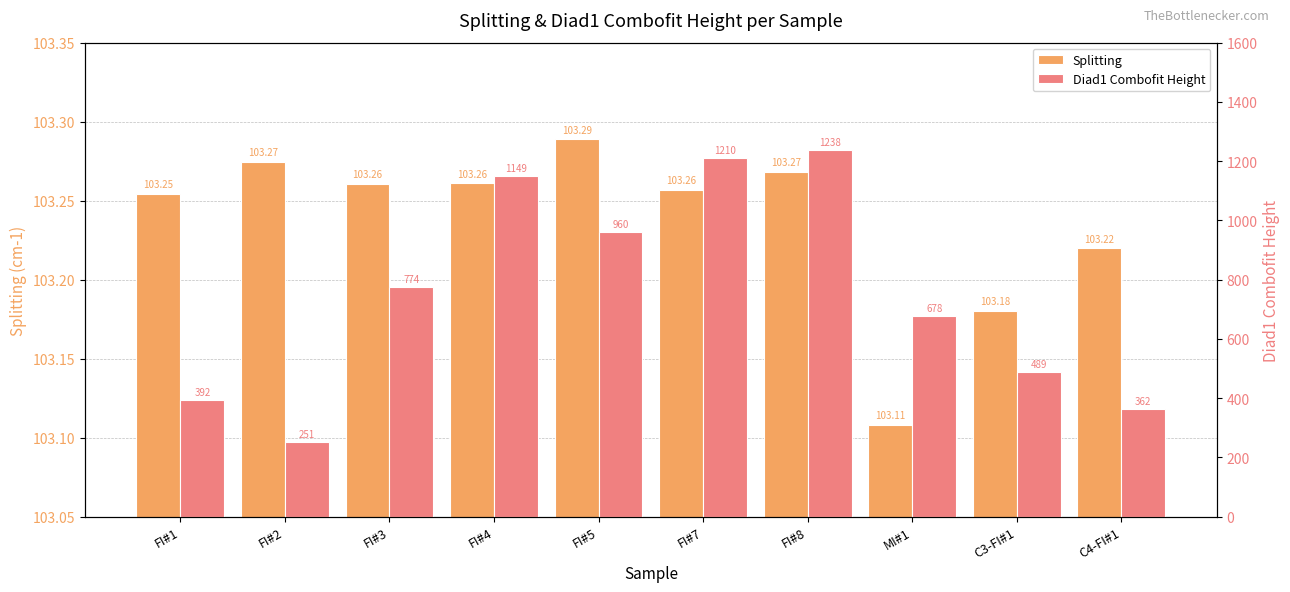

The value of Diad1 Combofit Height at FI#4 is 1148.8. True or false?

True